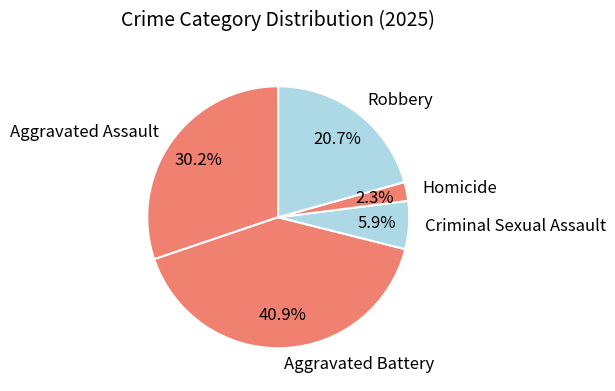

How many segments does this pie chart have?

5